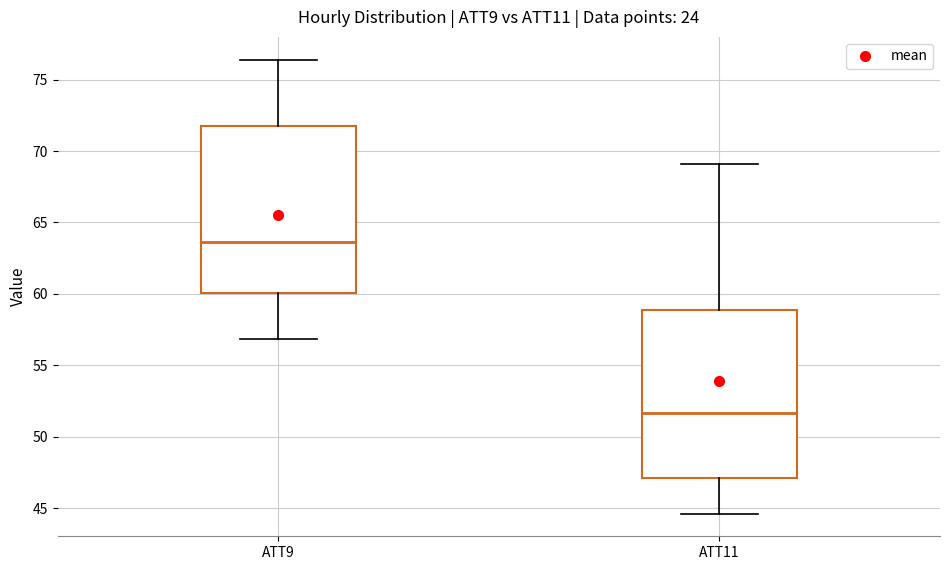

Where does the median line of the box for ATT9 sit on the y-axis? The values are not printed on the chart, so give them approximately, as read against the axis.

63.5